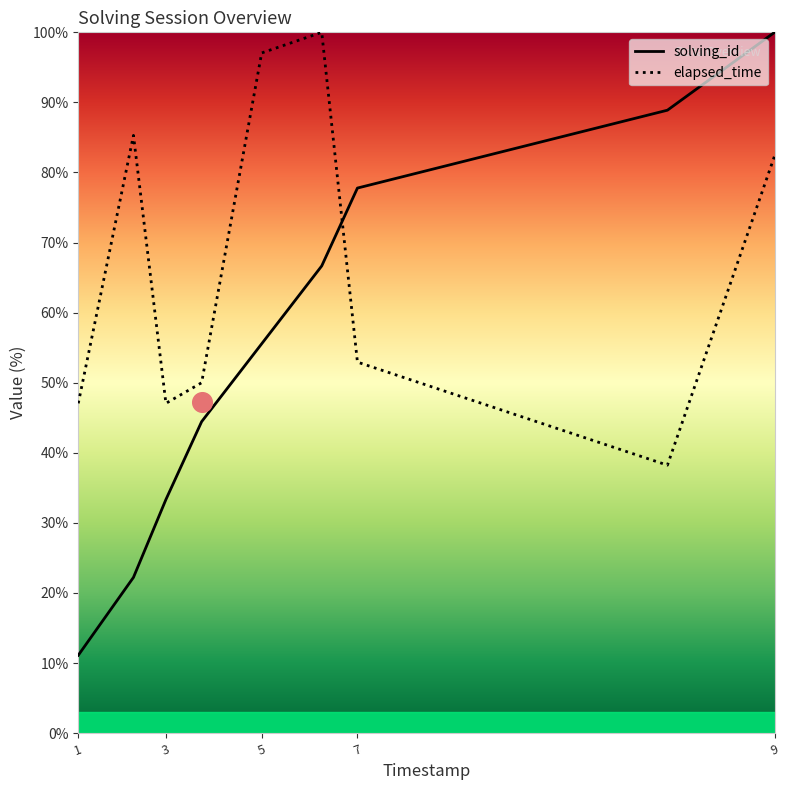

Is the value of solving_id at 5 greater than the value of elapsed_time at 6?

No